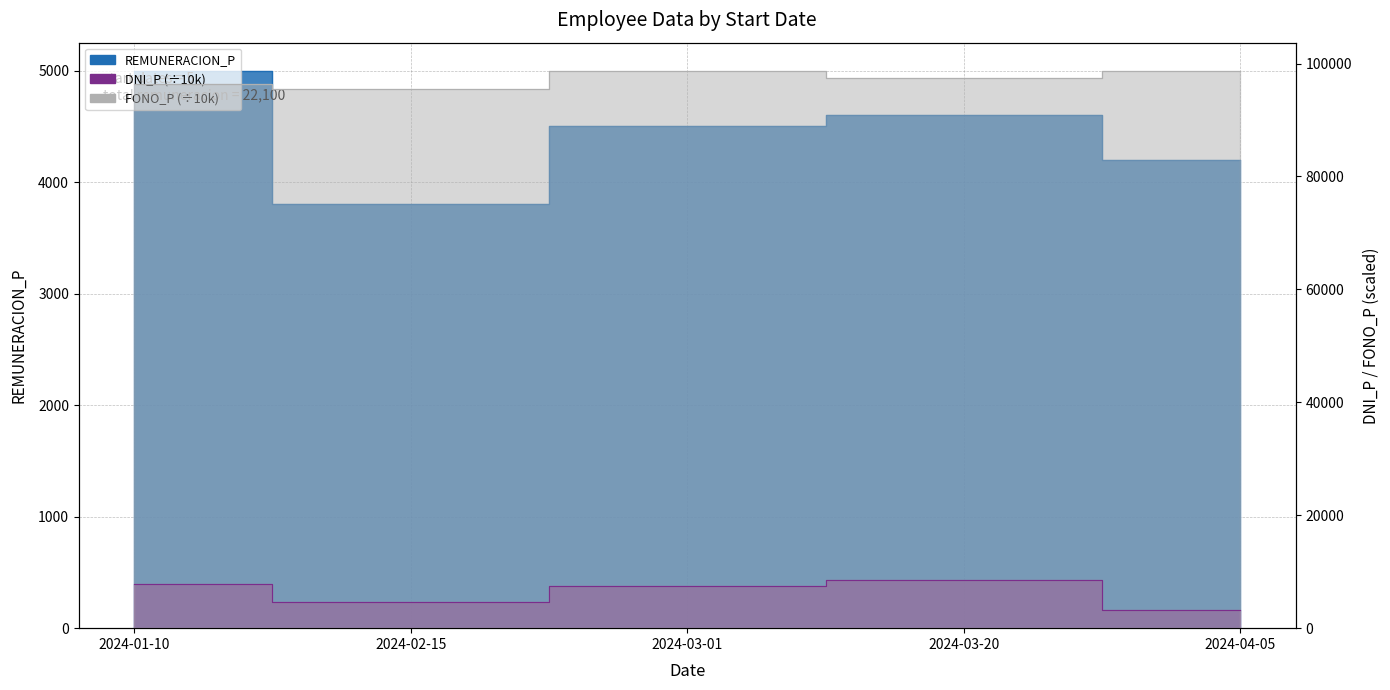

How many lines are shown in the chart?

3